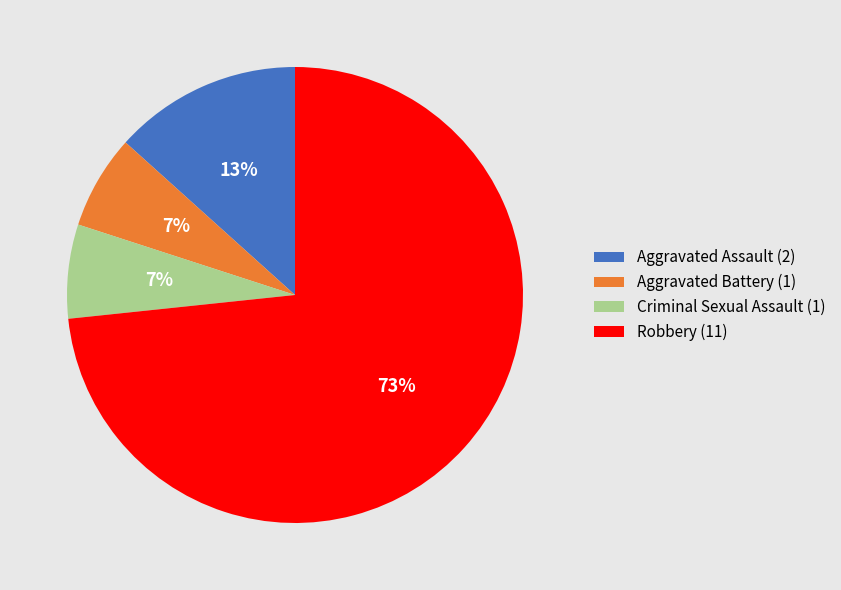

The Aggravated Battery slice represents 1% of the pie. True or false?

False